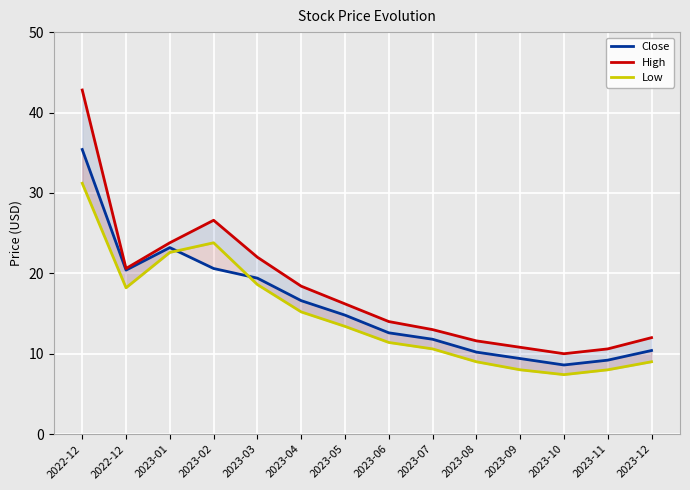

What is the average value of the Close series?

15.9